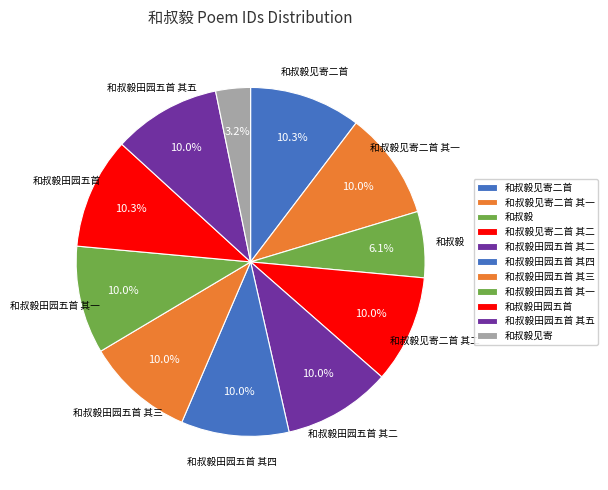

Is there a majority slice in this chart?

No